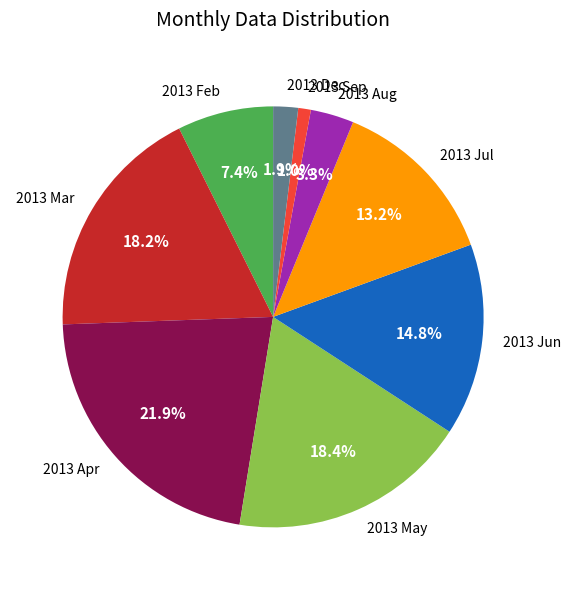

What percentage is NOT represented by 2013 Mar?

81.8%